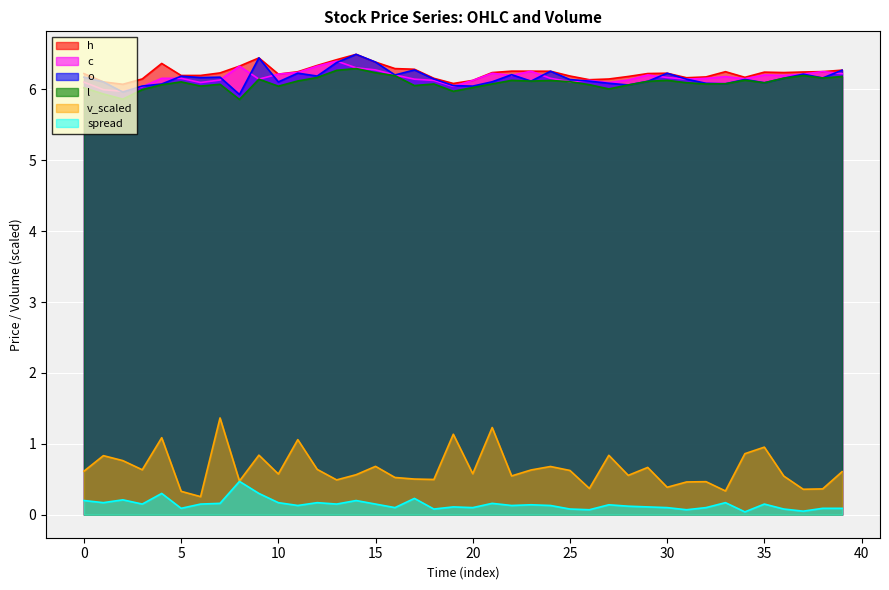

In spread, how many points are lower than both neighbors (excluding endpoints)?

13